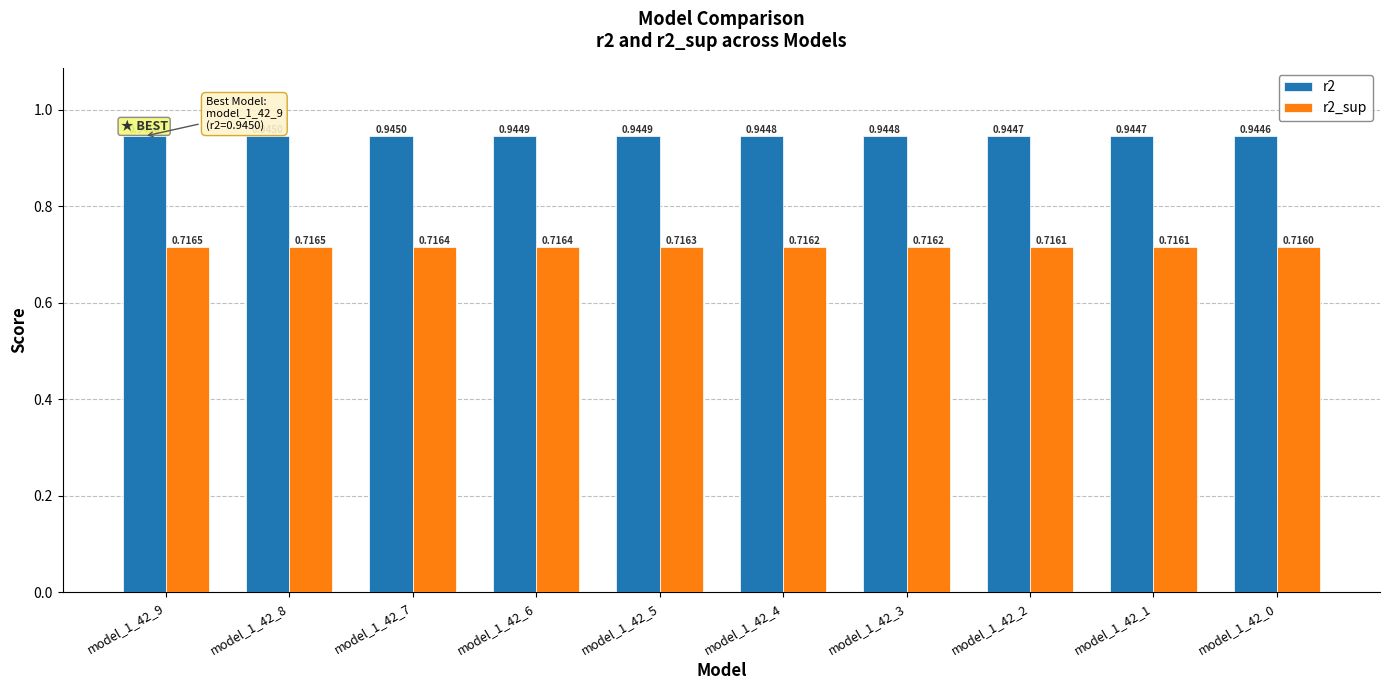

What is the sum of all r2 values?

9.4